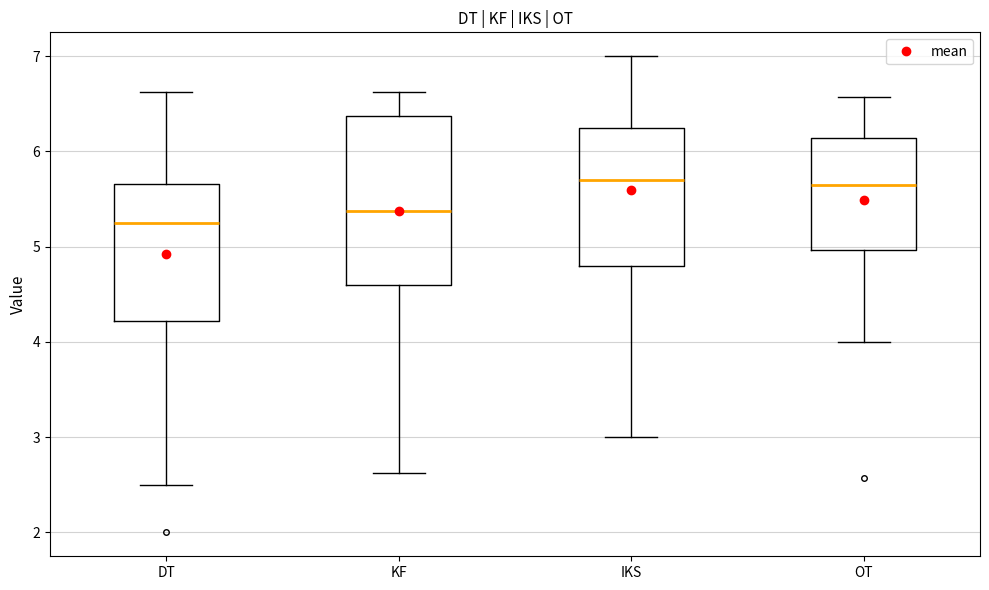

Reading left to right, read every box against the y-axis: the position of its median line, the range the box covers, and the ends of its whiskers. The values are not printed on the chart, so give them approximately, as read against the axis.

DT: median 5.3, box 4.2 to 5.7, whiskers 2.5 to 6.6
KF: median 5.4, box 4.6 to 6.4, whiskers 2.6 to 6.6
IKS: median 5.7, box 4.8 to 6.3, whiskers 3.0 to 7.0
OT: median 5.6, box 5.0 to 6.1, whiskers 4.0 to 6.6